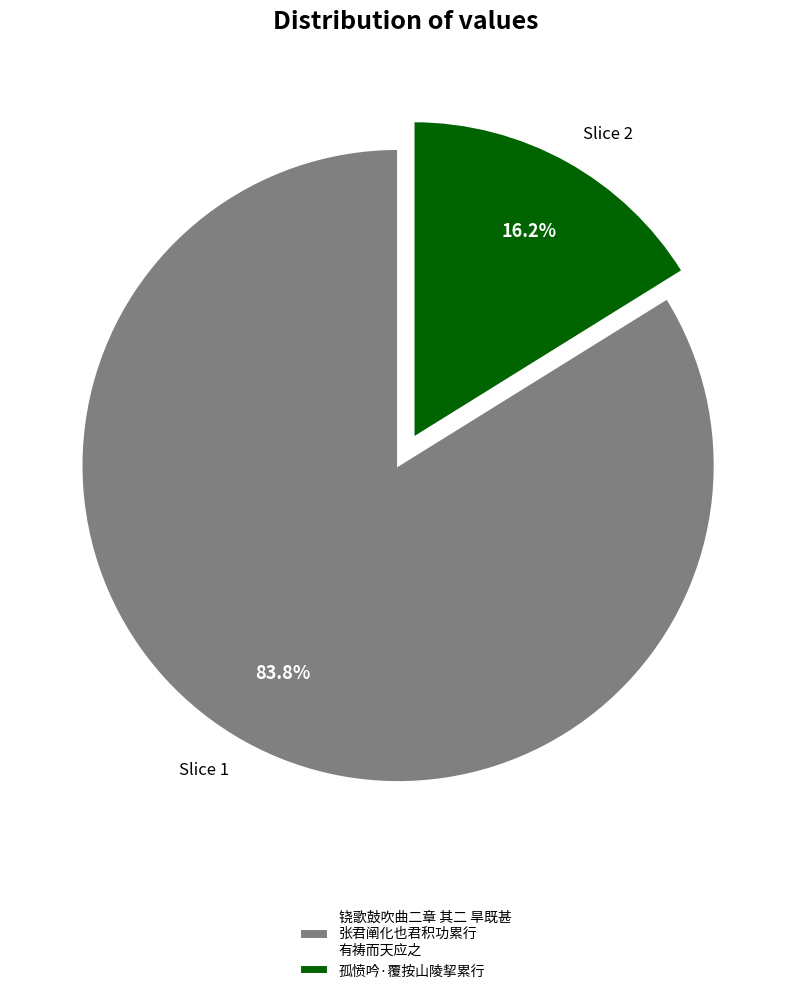

Between Slice 1 and Slice 2, which is larger?

Slice 1